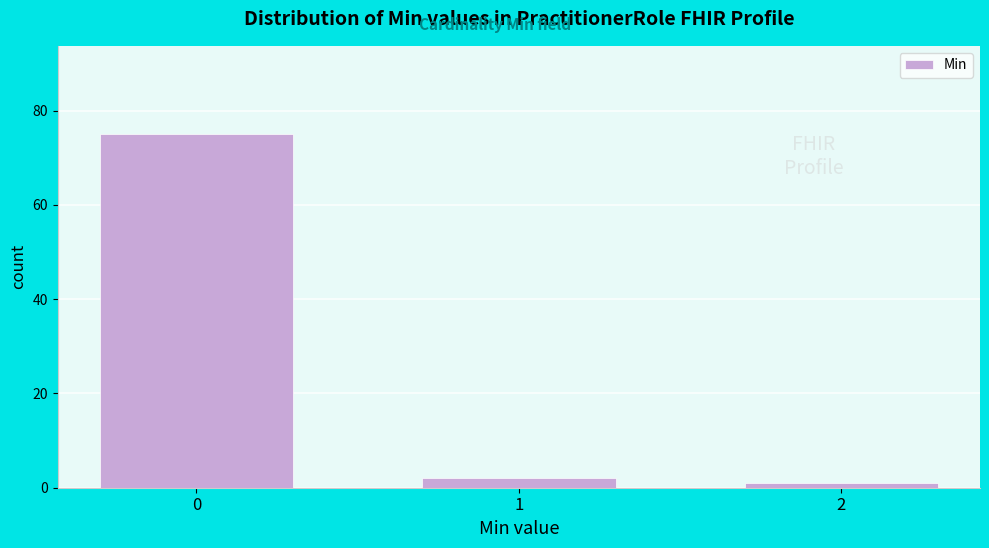

Reading left to right, what are all the values shown in this chart?

75	2	1